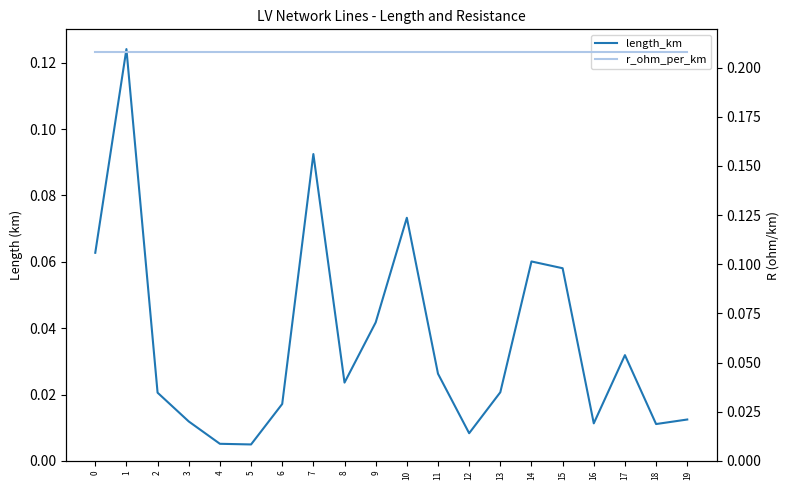

True or false: length_km and r_ohm_per_km intersect in this chart.

False